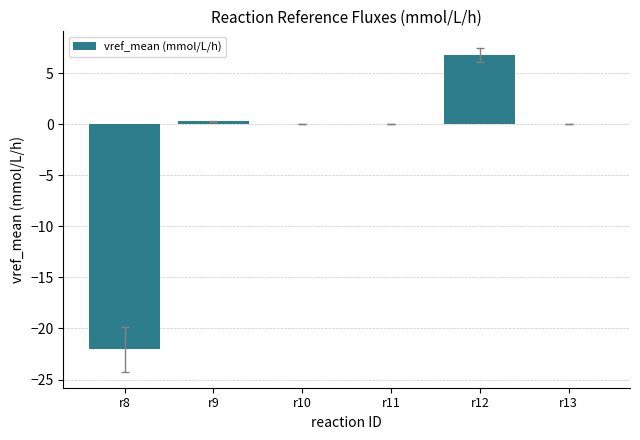

What is the sum of all values?

-14.8